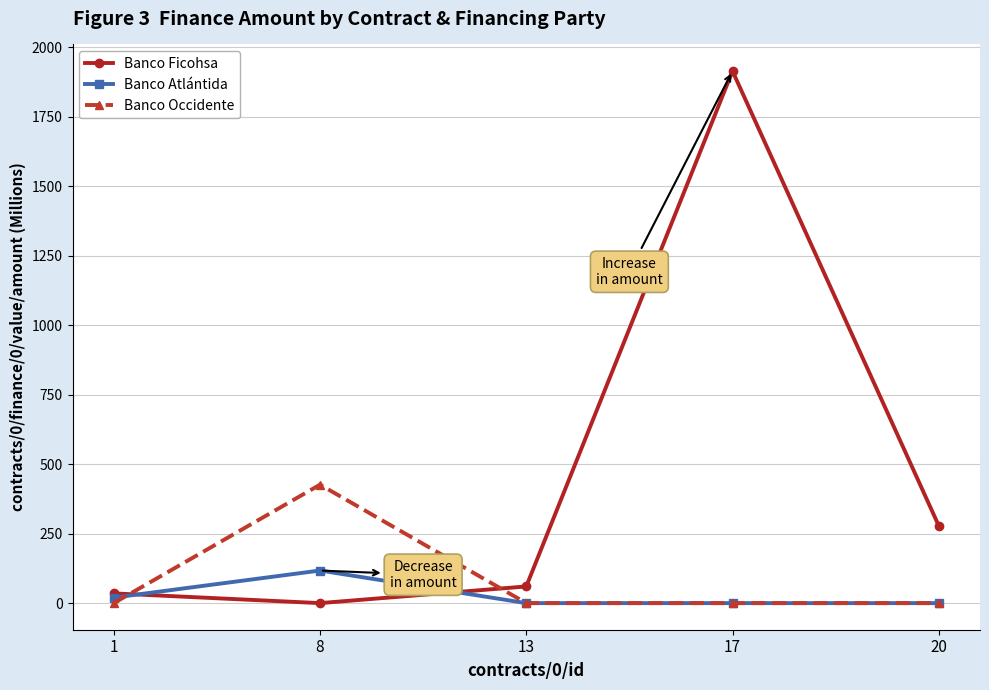

What is the greatest value displayed?

1913.8